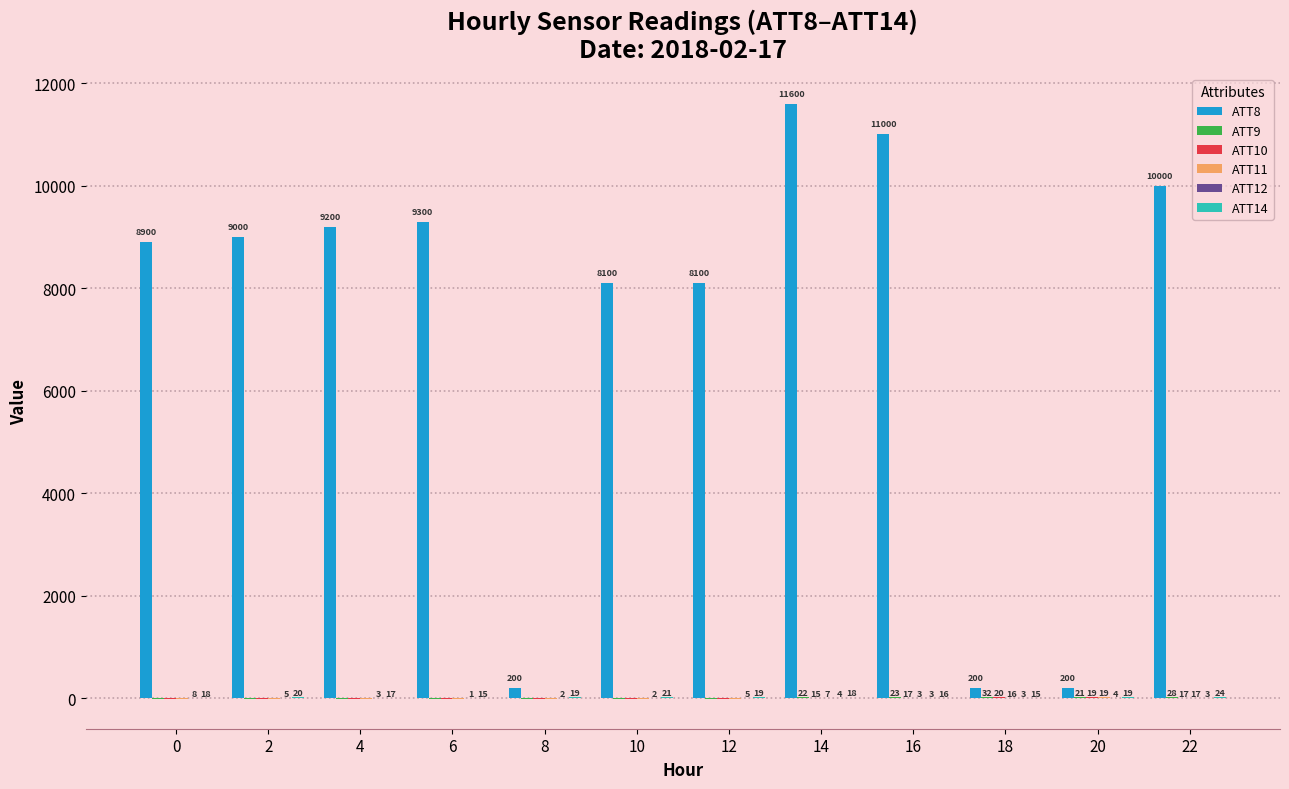

At which category is the sum across all series the highest?

14